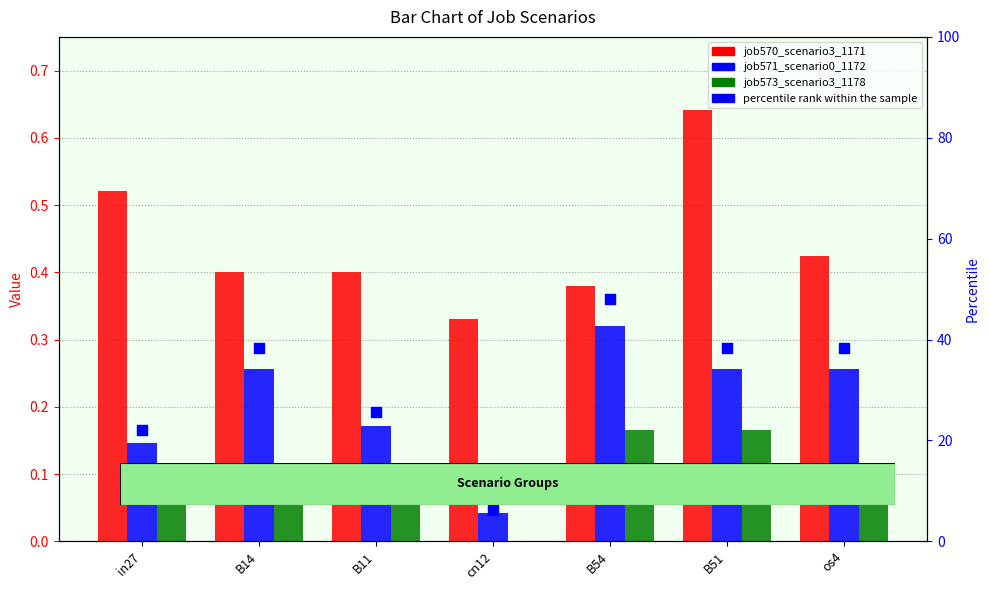

Which series has the widest spread of Y values?

percentile rank within the sample